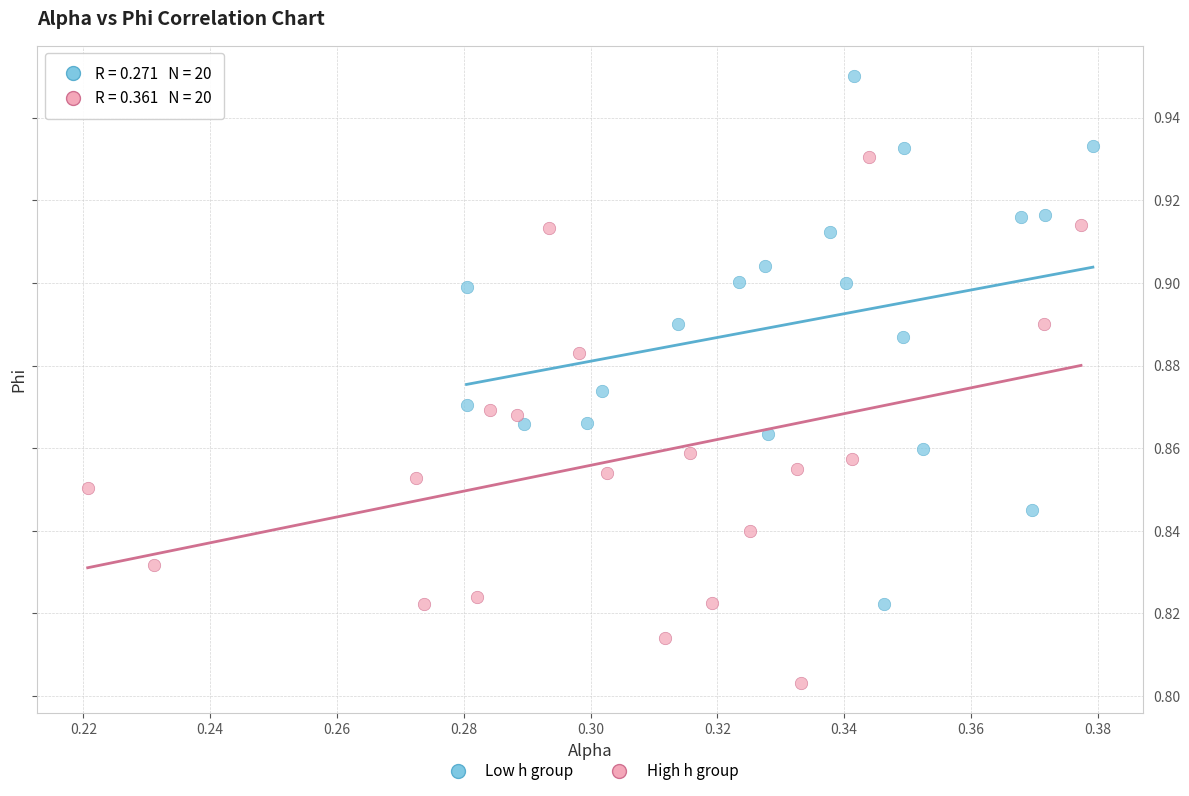

Which series reaches the maximum Y coordinate?

Low h group